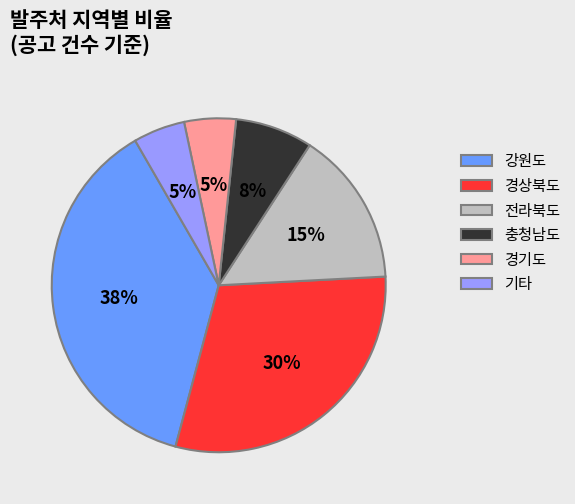

Is it true that 경기도 is 5% of the pie?

True